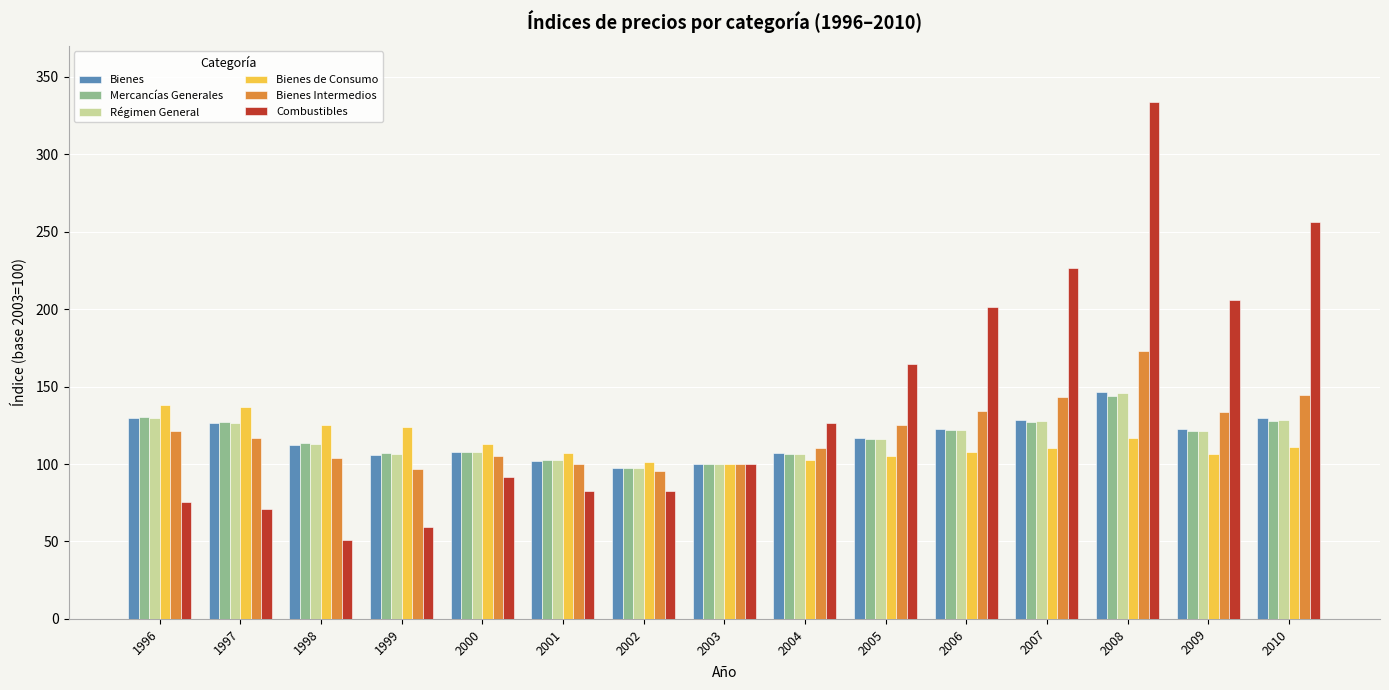

Is it true that Bienes Intermedios equals 110.2 at 2004?

True